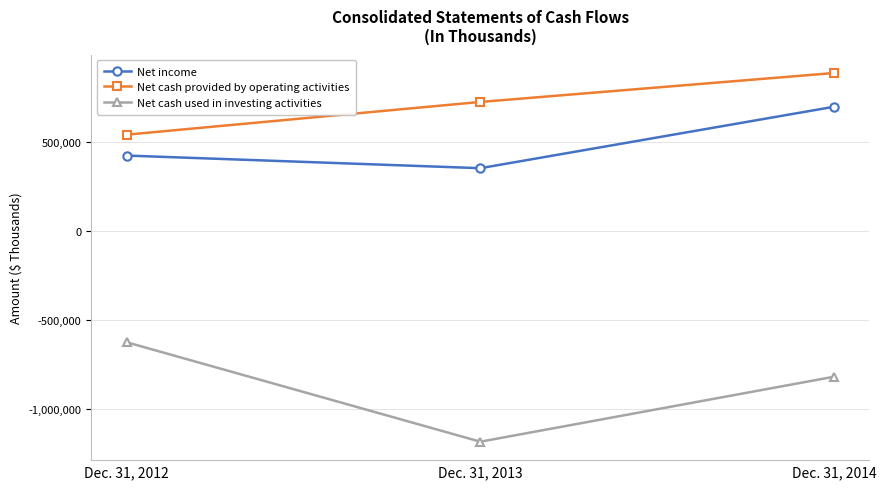

What is the value of the Net cash used in investing activities point at the 3rd from the left?

-816760